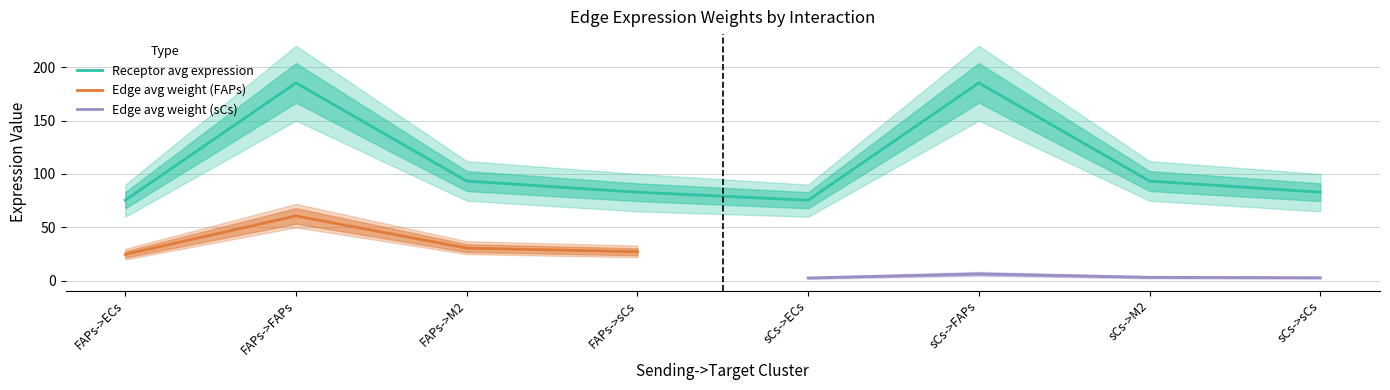

At which label does Edge average expression weight reach its peak?

FAPs->FAPs